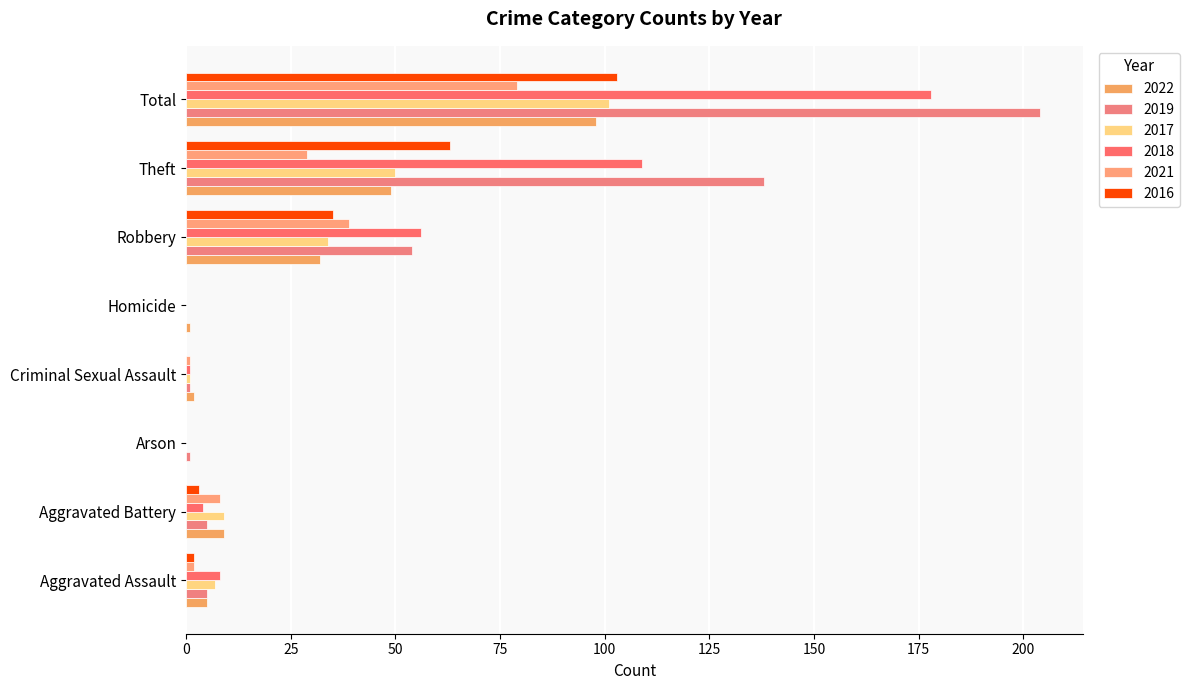

Which category has the highest value in the 2018 series?

Total